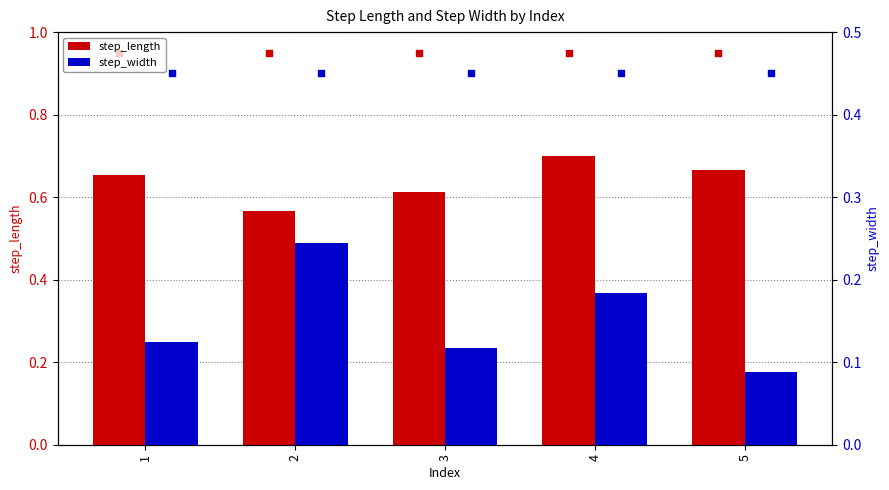

At how many categories does at least one series exceed 0?

5